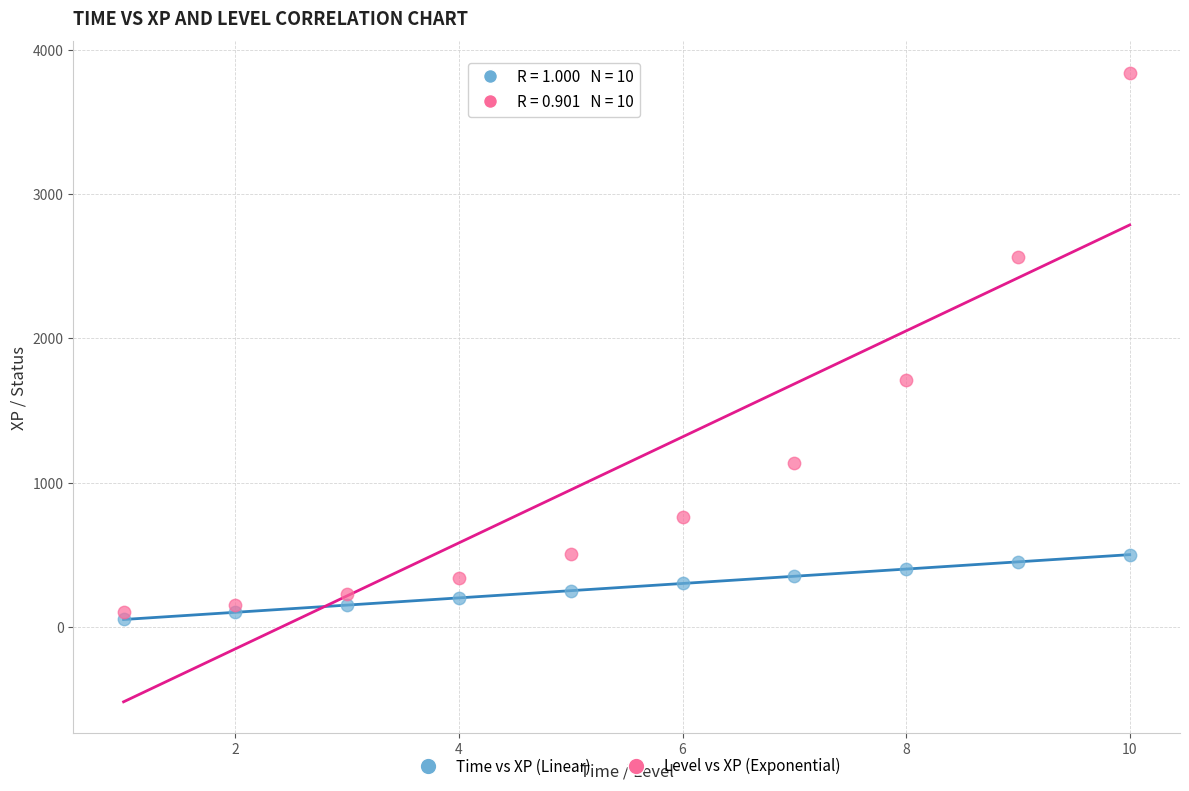

Which series has the largest Y range (max minus min)?

Level vs XP (Exponential)